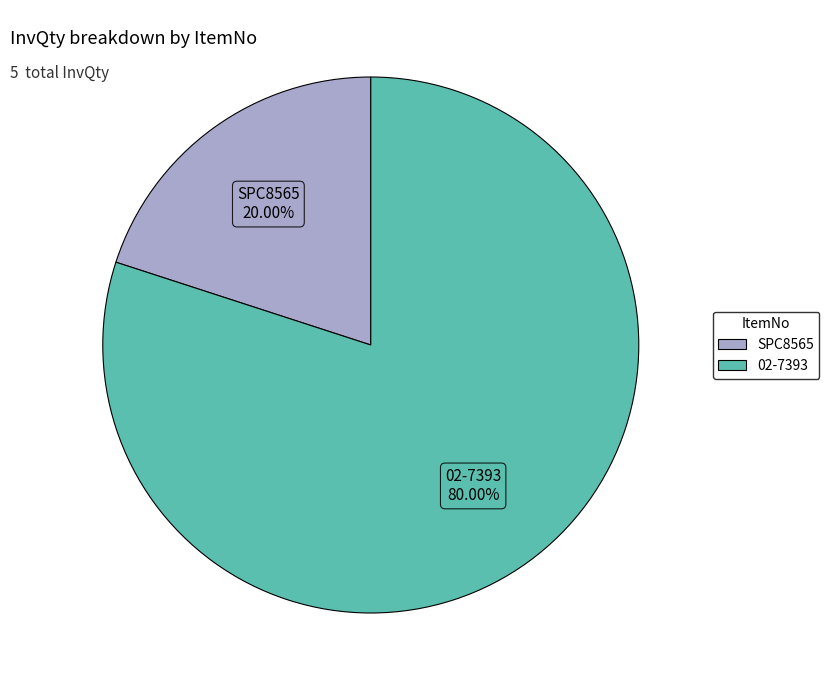

What percentage do SPC8565 and 02-7393 together represent?

100.0%